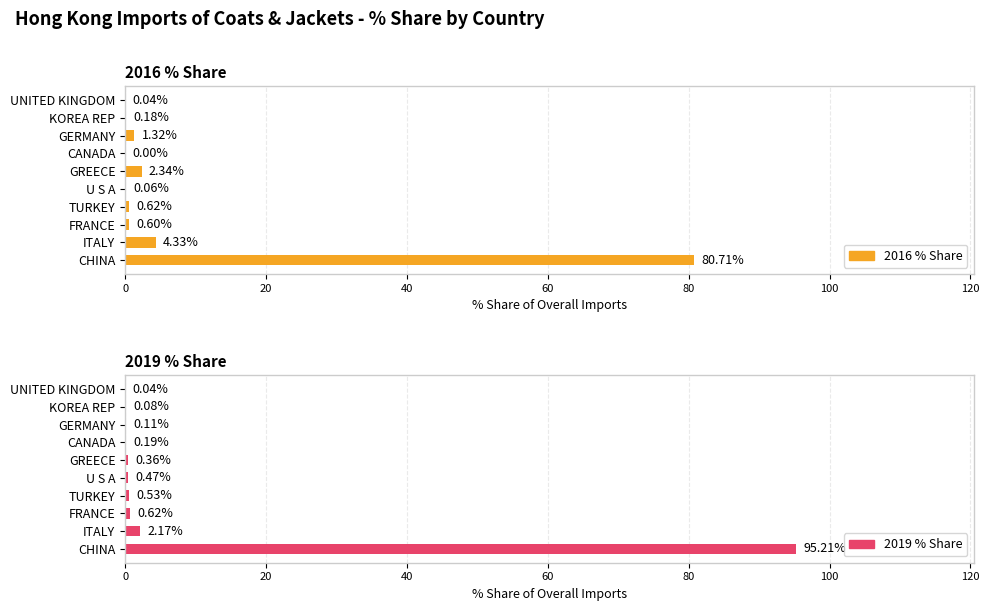

Which series has the largest total across all categories?

2019 % Share